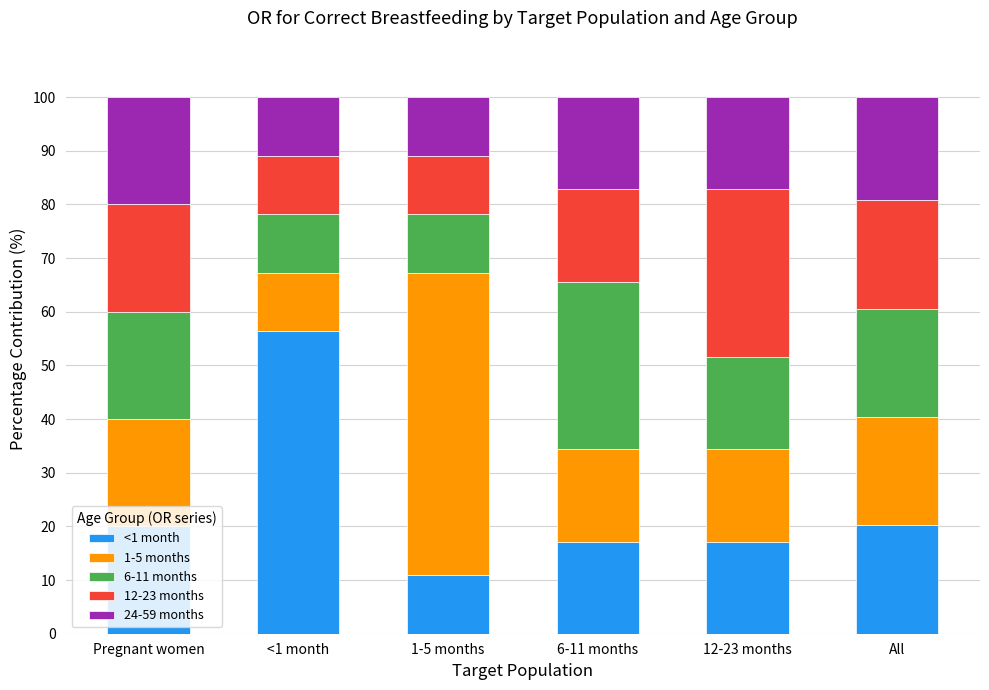

What is the lowest value of the <1 month series?

10.9